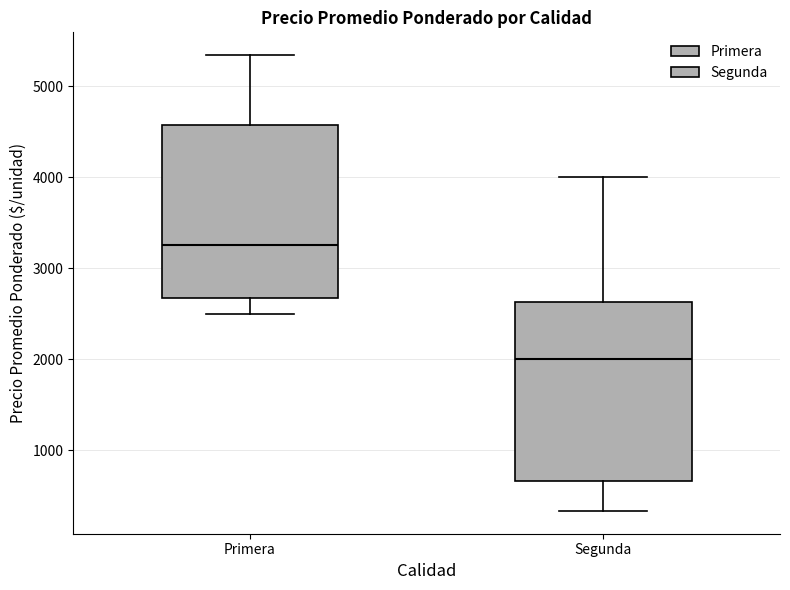

Where does the median line of the box for Segunda sit on the y-axis? The values are not printed on the chart, so give them approximately, as read against the axis.

2000